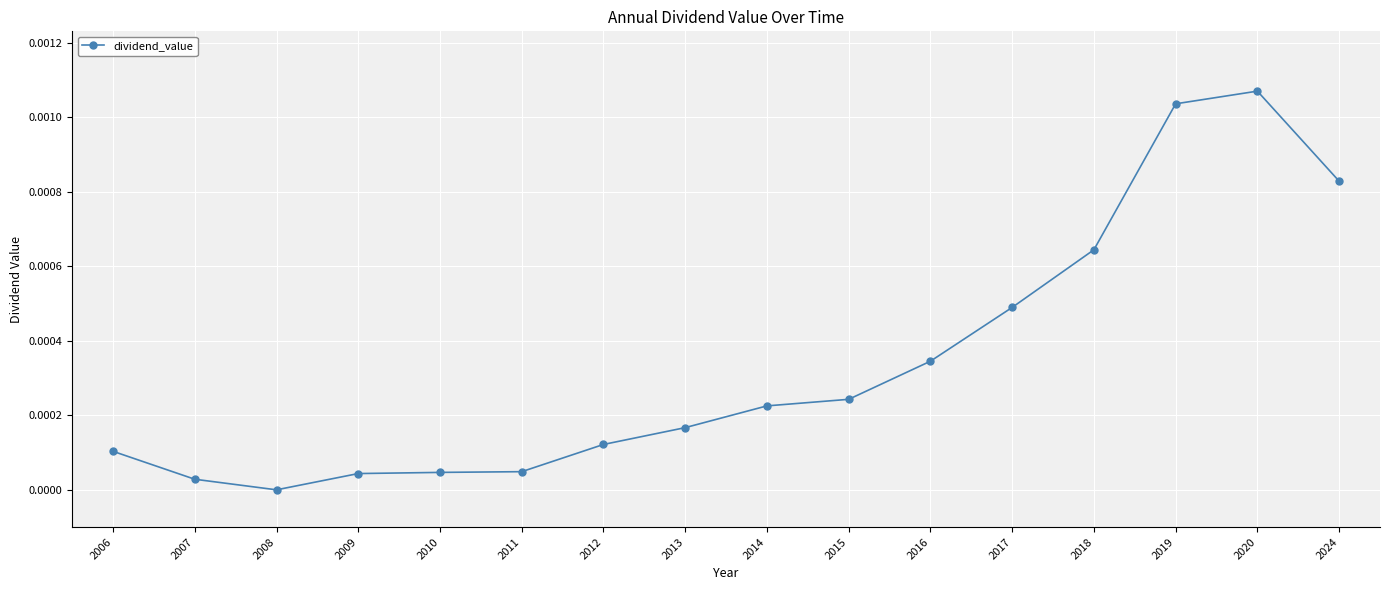

The value at 2019 is 0.0. True or false?

True